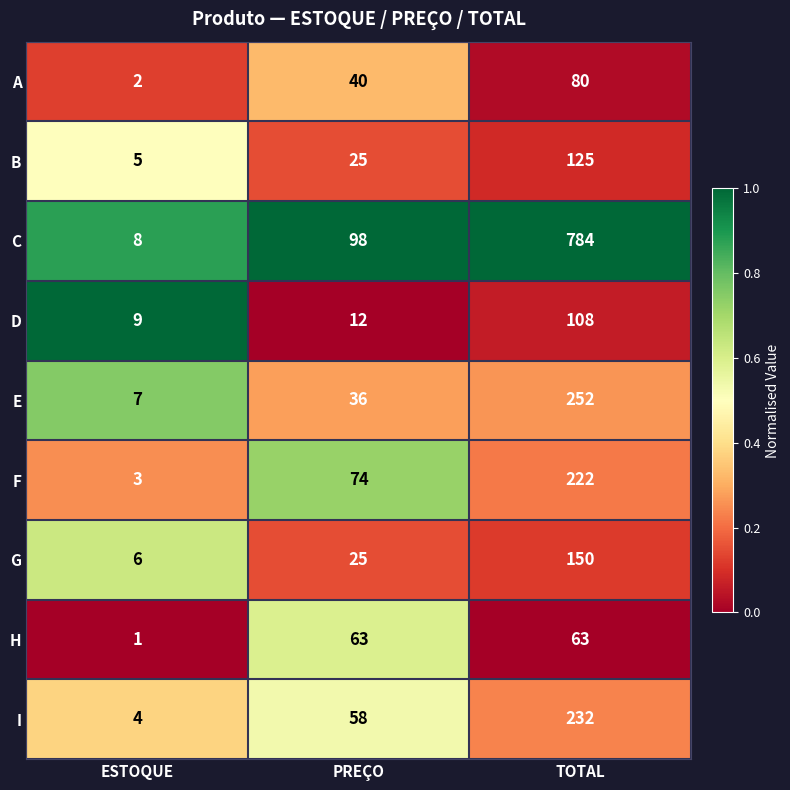

Which series has the largest total across all categories?

C